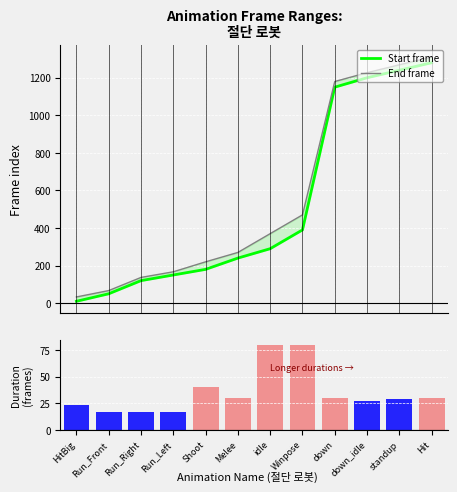

What is the highest value of the Duration (frames) series?

80